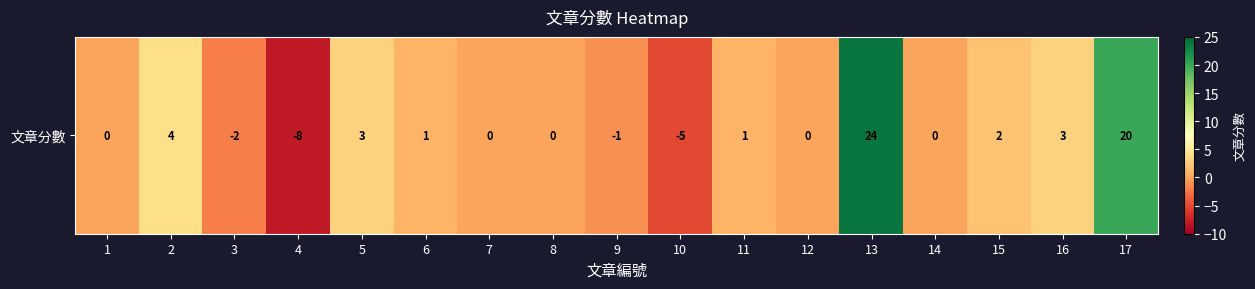

Reading left to right, extract all data points from this chart.

1=0	2=4	3=-2	4=-8	5=3	6=1	7=0	8=0	9=-1	10=-5	11=1	12=0	13=24	14=0	15=2	16=3	17=20